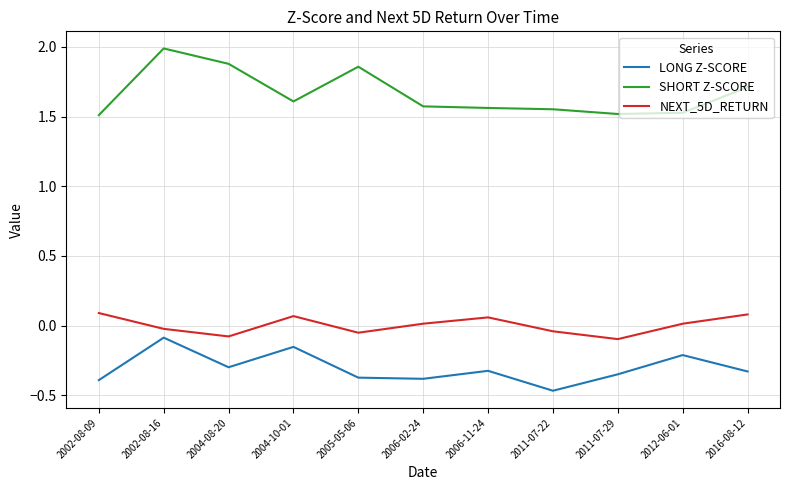

The SHORT Z-SCORE series shows 1.9 at 2005-05-06. True or false?

True